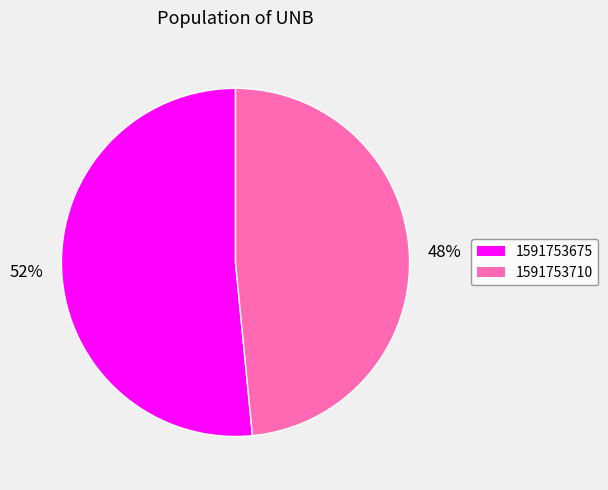

Between 1591753710 and 1591753675, which is larger?

1591753675